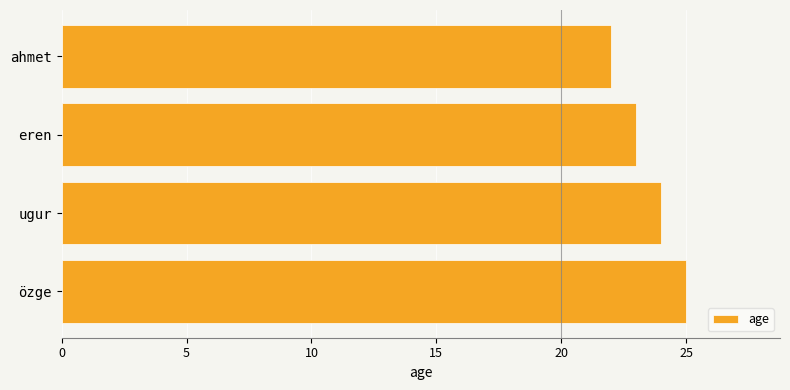

What is the approximate value at eren?

23